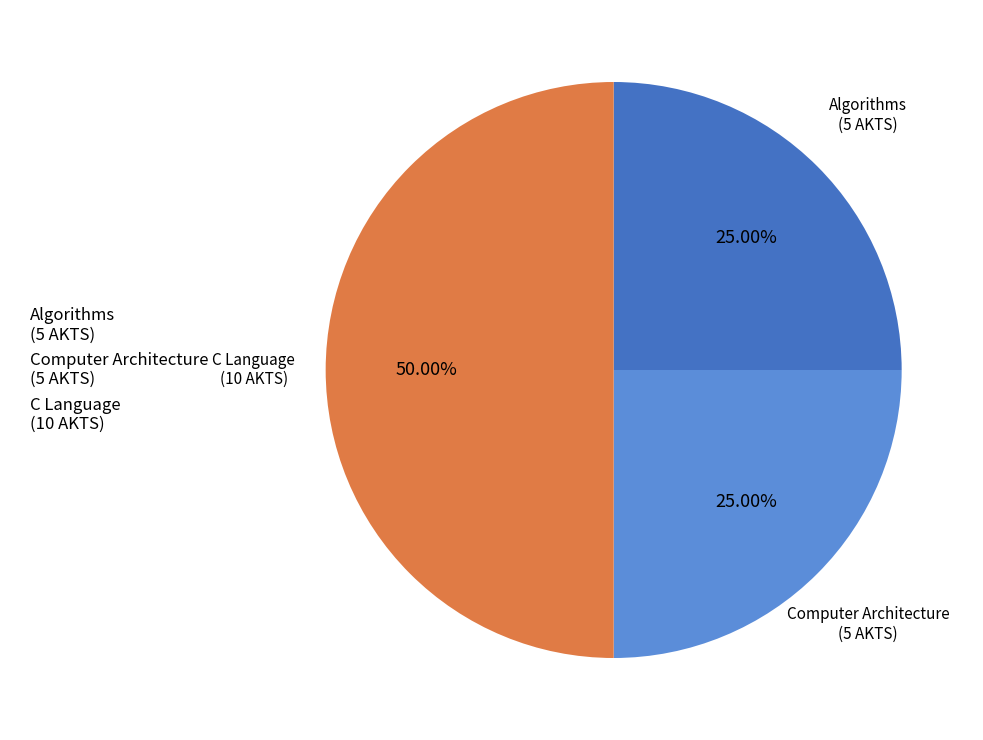

The Computer Architecture slice represents 31% of the pie. True or false?

False